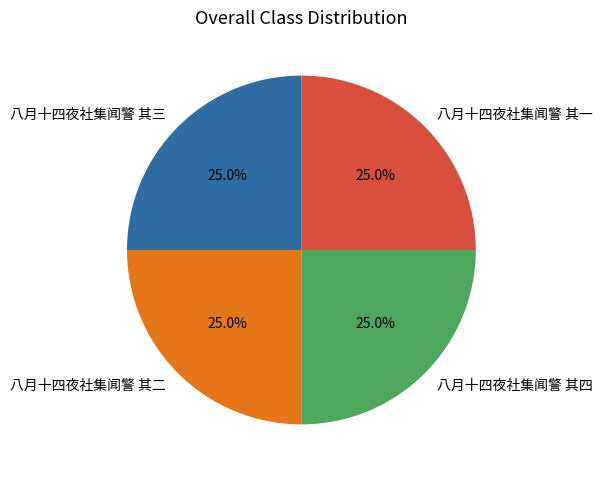

Combined, what portion of the pie is 八月十四夜社集闻警 其三 and 八月十四夜社集闻警 其二?

50.0%